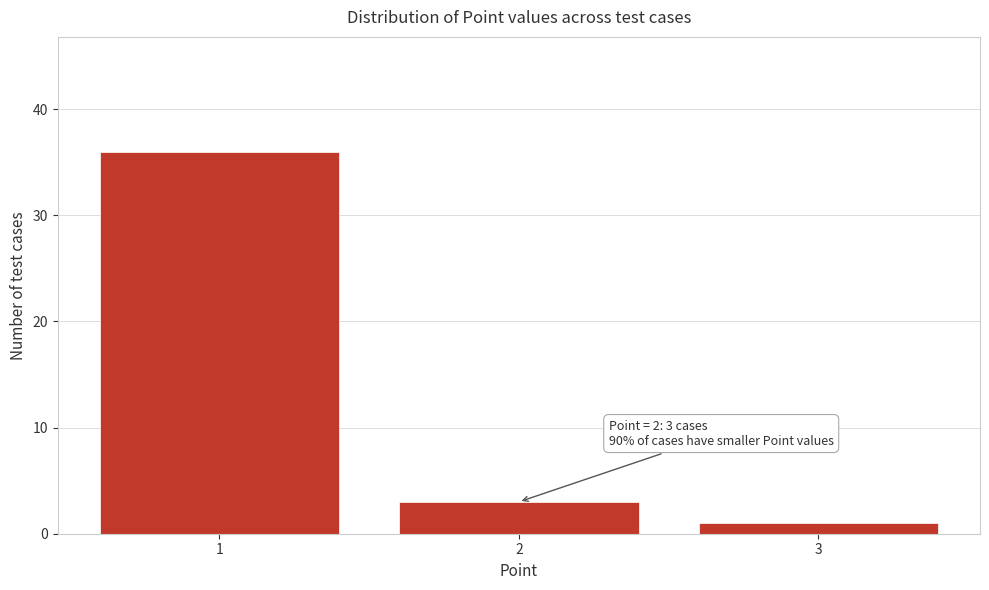

Which range on the x-axis has the tallest bar?

0.5 to 1.5